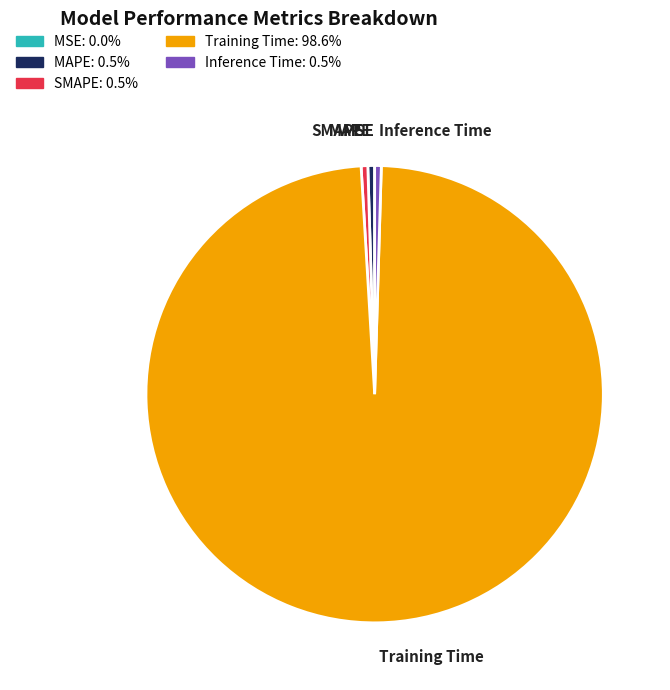

The Inference Time slice represents 0% of the pie. True or false?

True